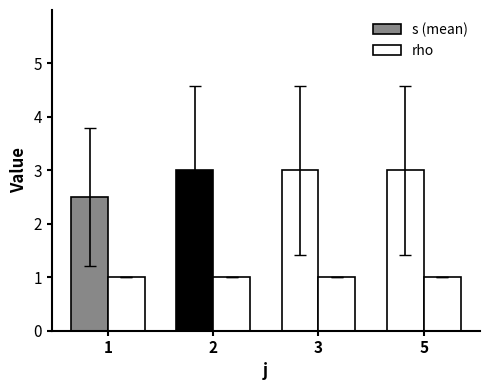

What value does the rho series have at 3?

1.0